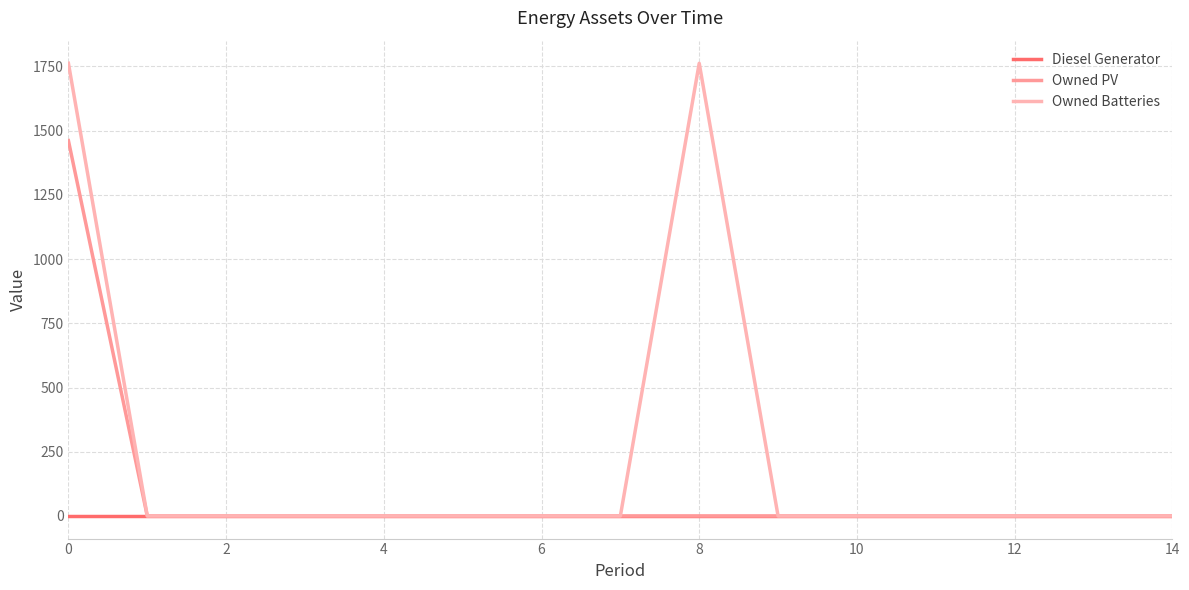

Does the chart have visible grid lines?

Yes